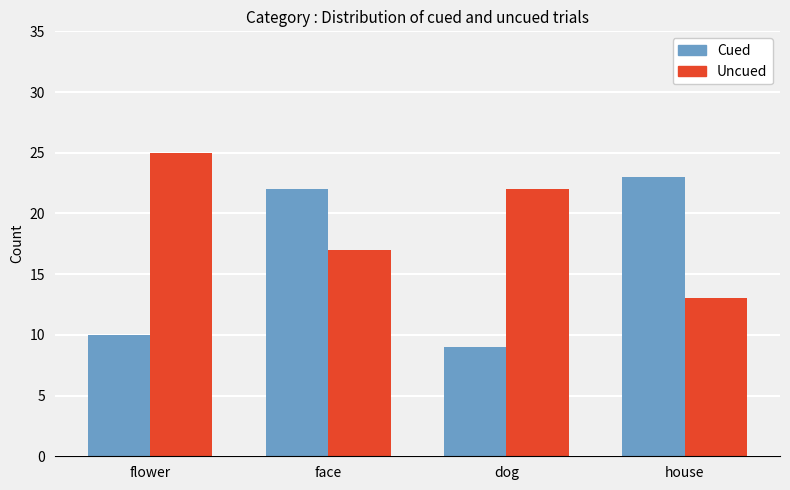

How many categories are shown in the chart?

4